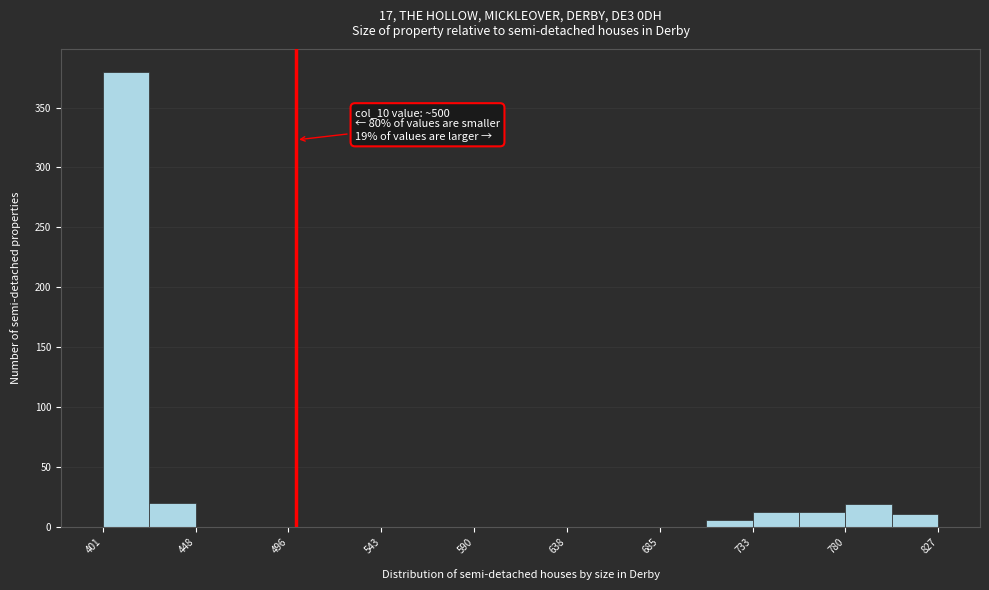

Which range on the x-axis has the tallest bar?

400 to 425